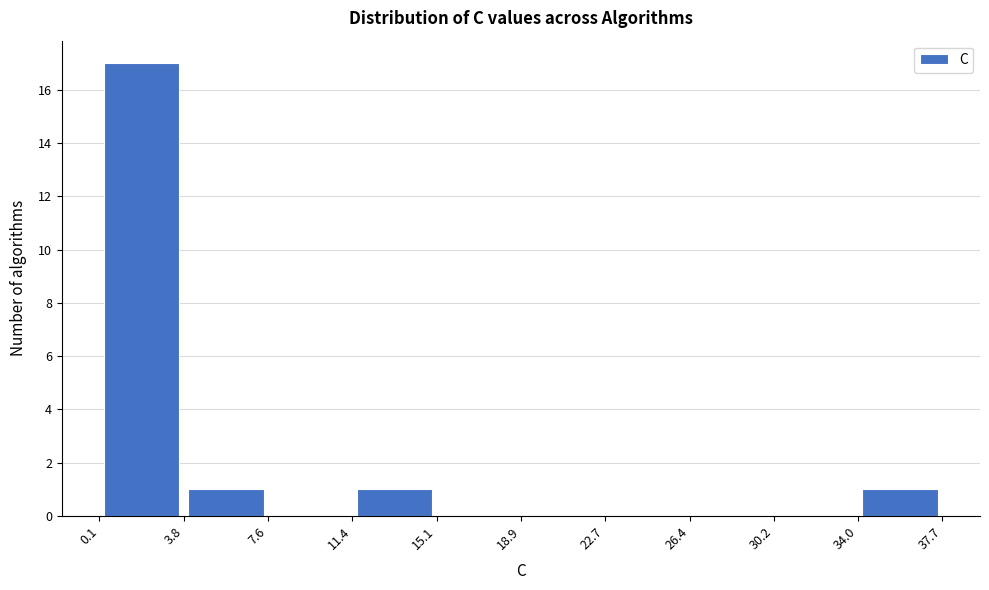

How tall is the bar that spans 3.8 to 7.6 on the x-axis? The values are not printed on the chart, so give them approximately, as read against the axis.

1